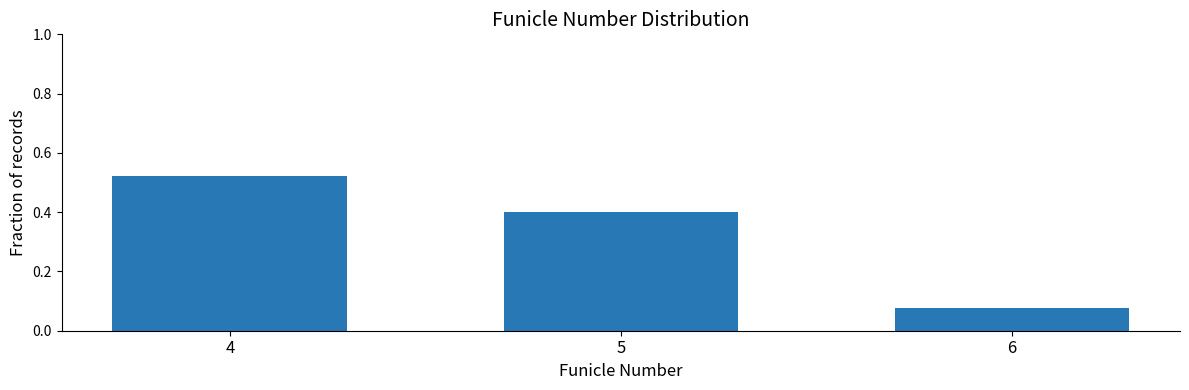

What is the value of the 2nd bar from the left?

0.4